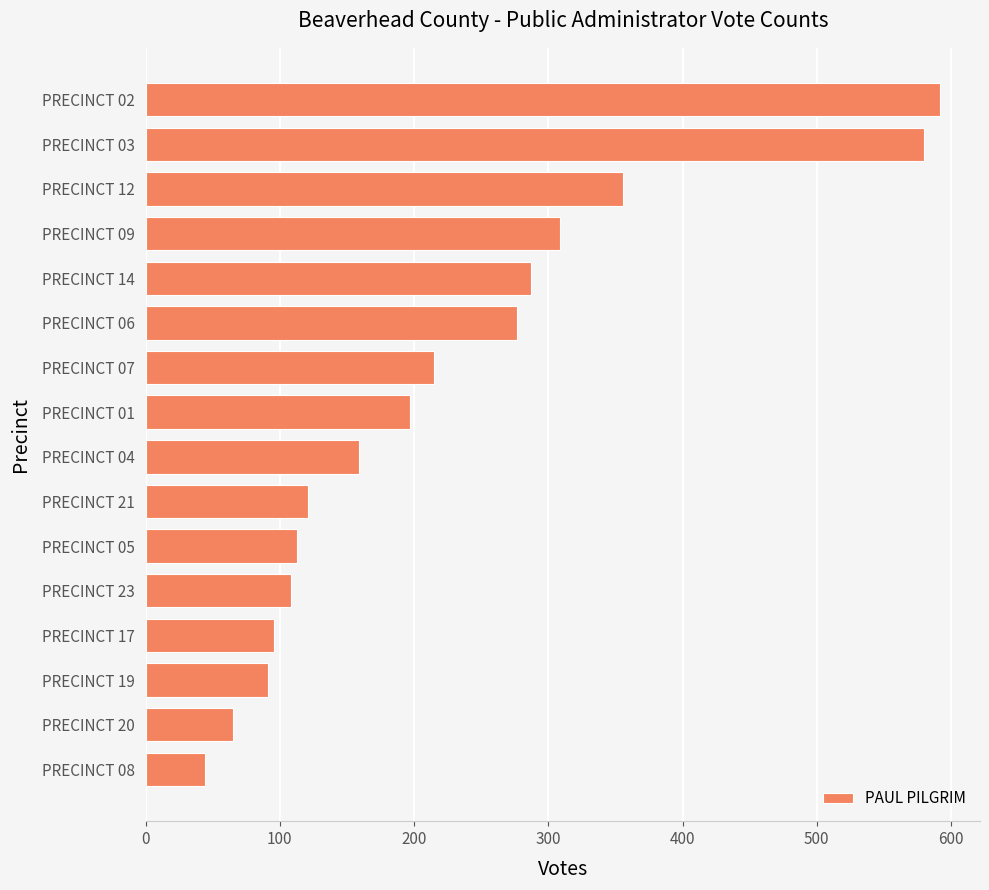

At which label is the value closest to 318?

PRECINCT 09